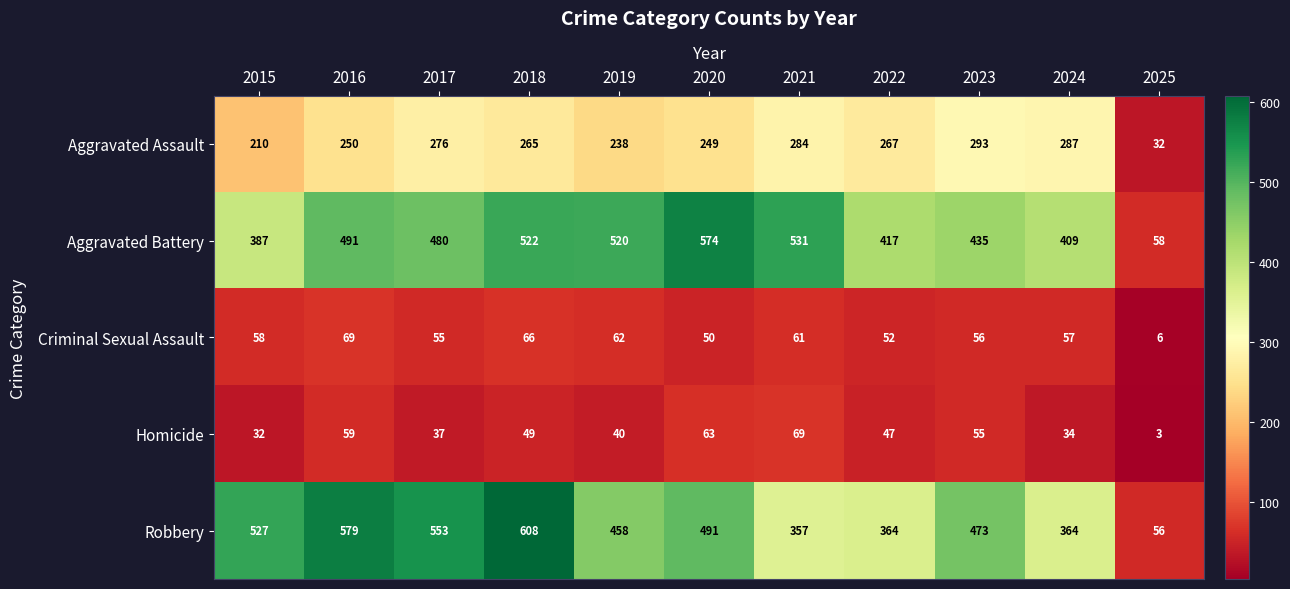

What is the average value of the Criminal Sexual Assault series?

54